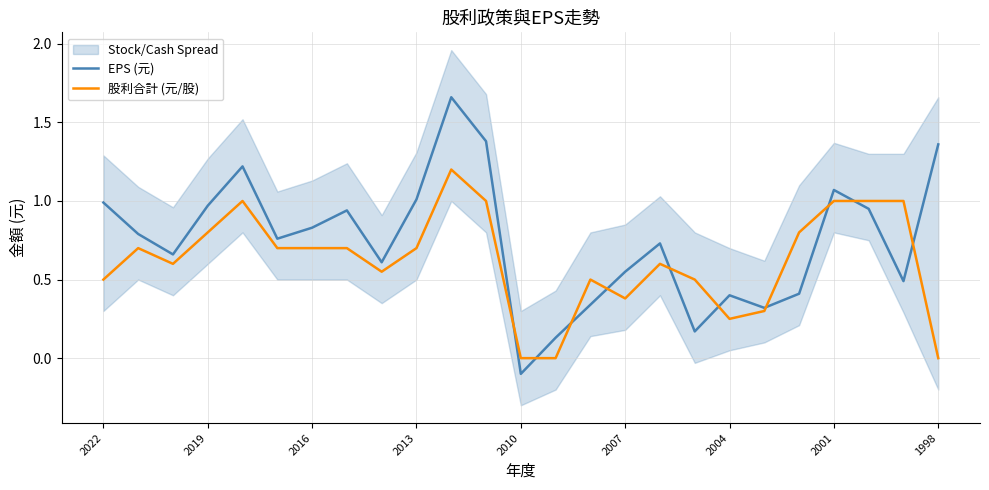

The 股利合計 (元/股) series shows 1.4 at 2019. True or false?

False